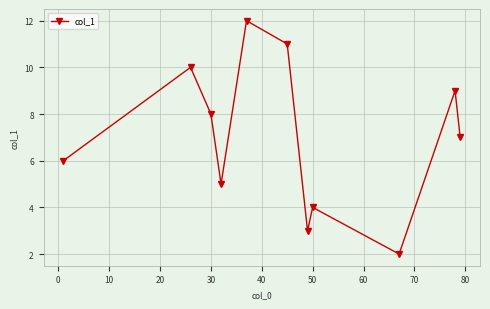

What is the minimum value shown in the chart?

2.0